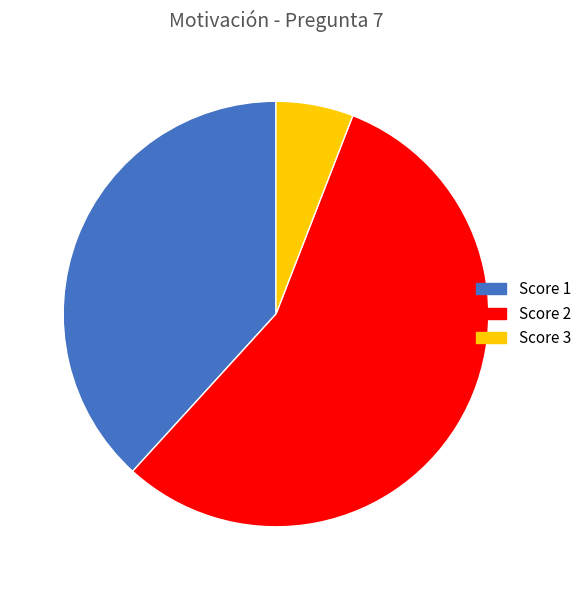

How many slices are in this pie chart?

3